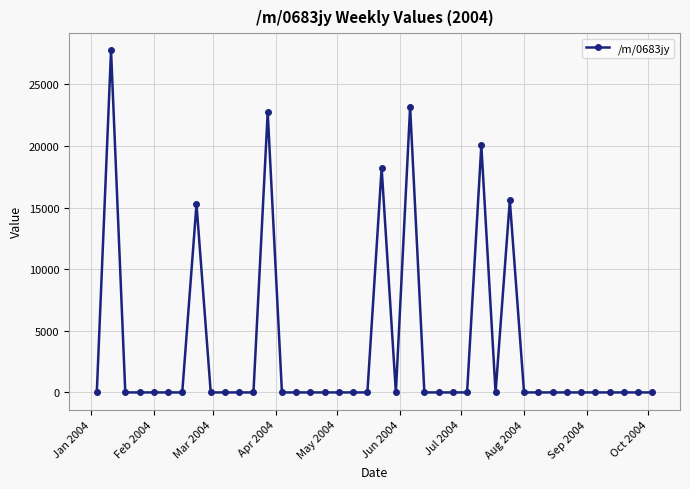

What is the maximum value shown in the chart?

27772.5